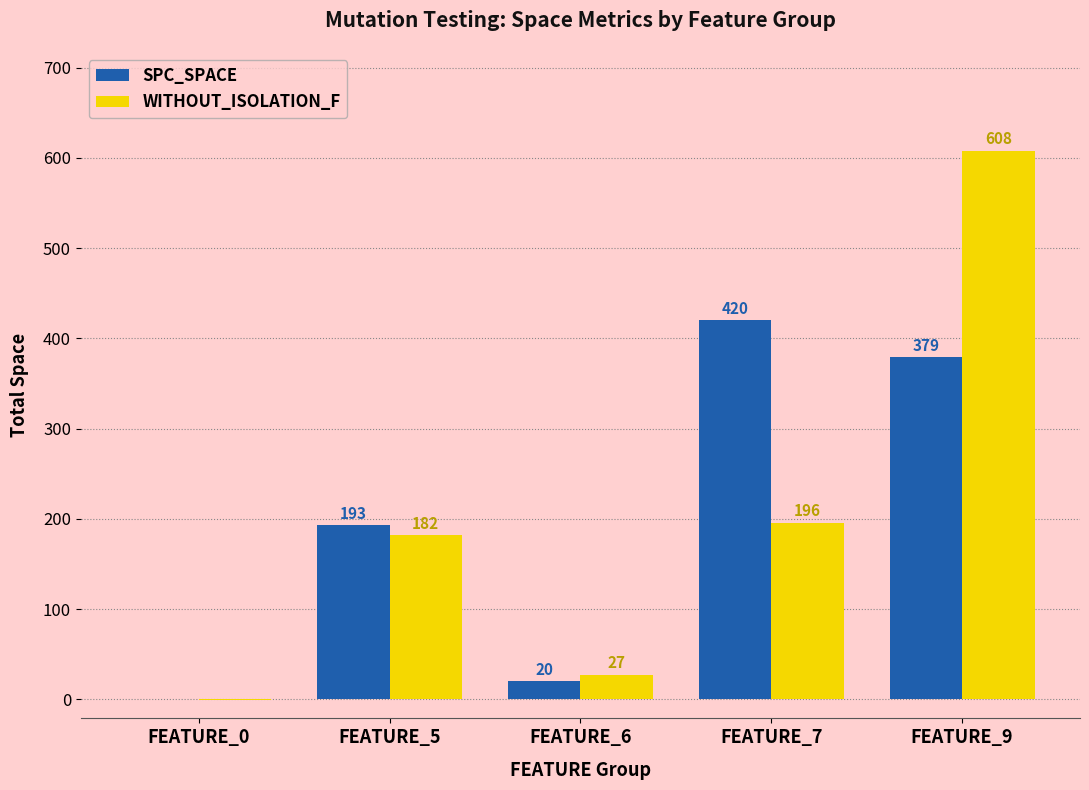

What value does the SPC_SPACE series have at FEATURE_5?

193